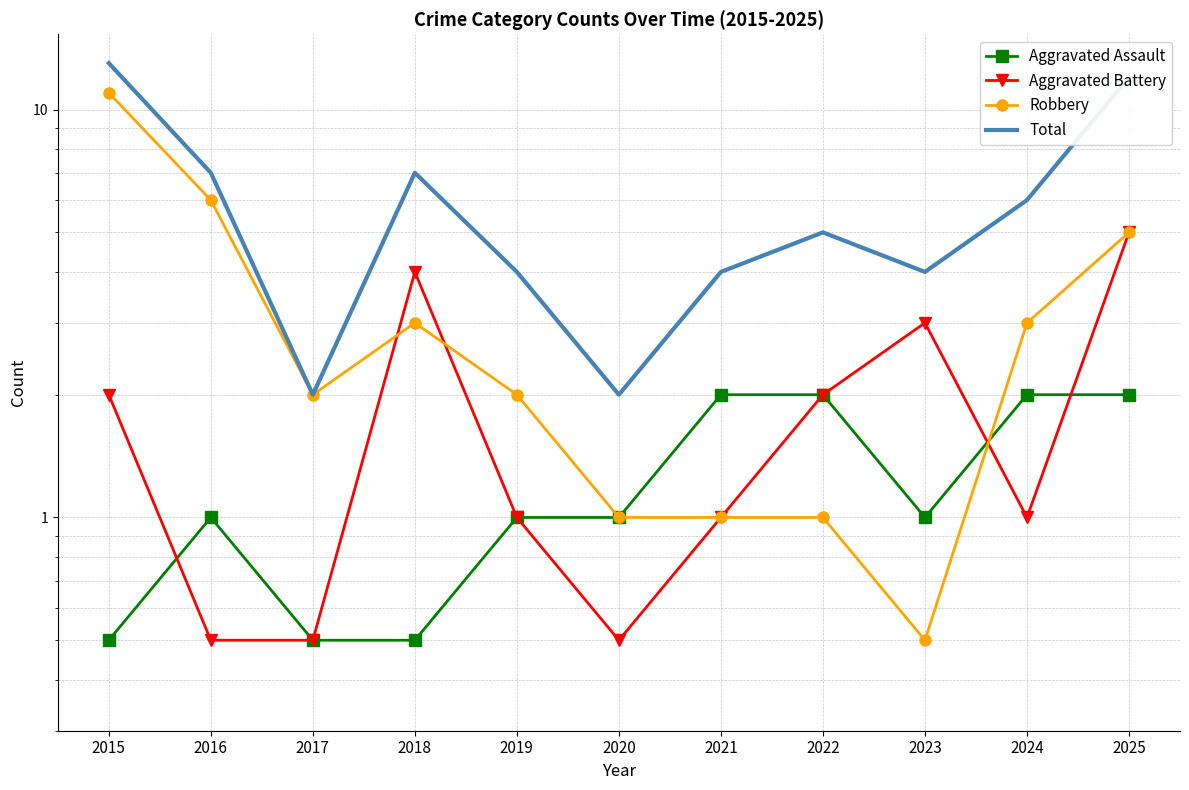

Where is Robbery nearest to the value 5?

2025